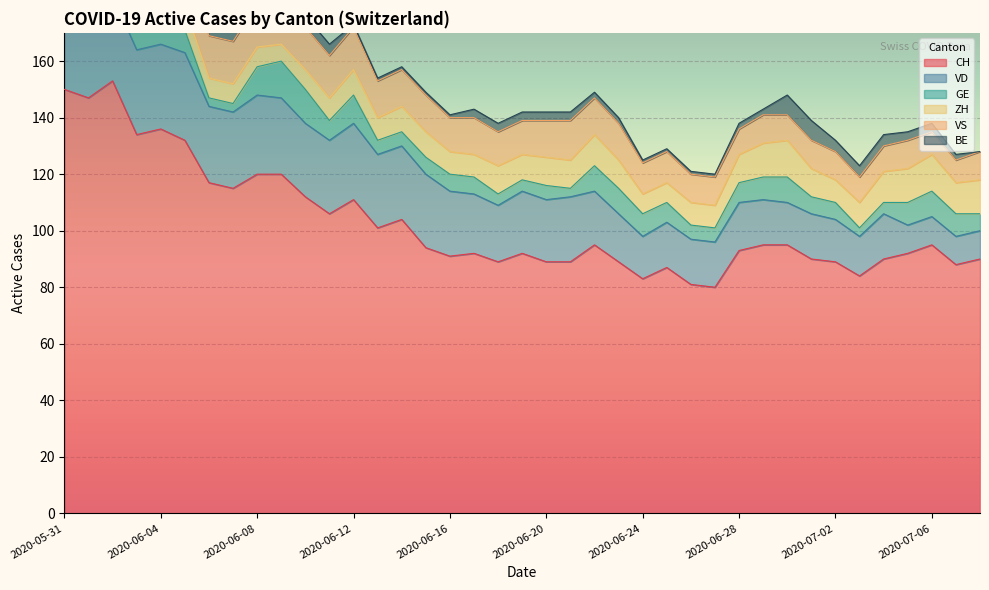

What is the sum of all GE values?

257